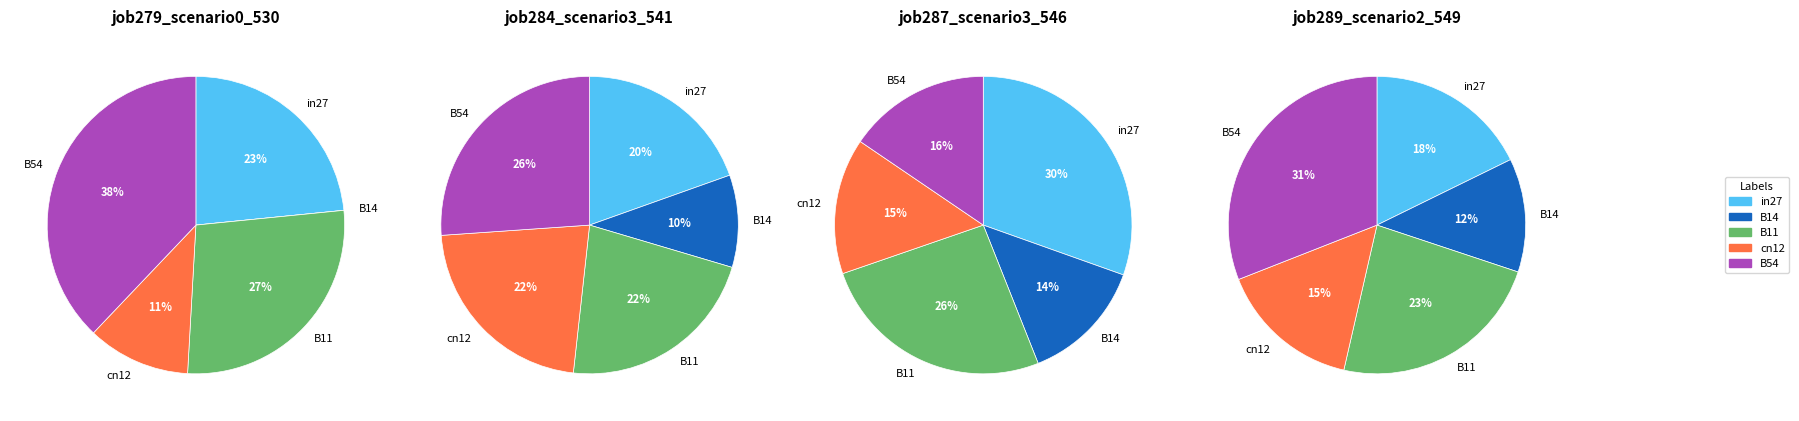

Between B14 and B11, which is larger?

B11